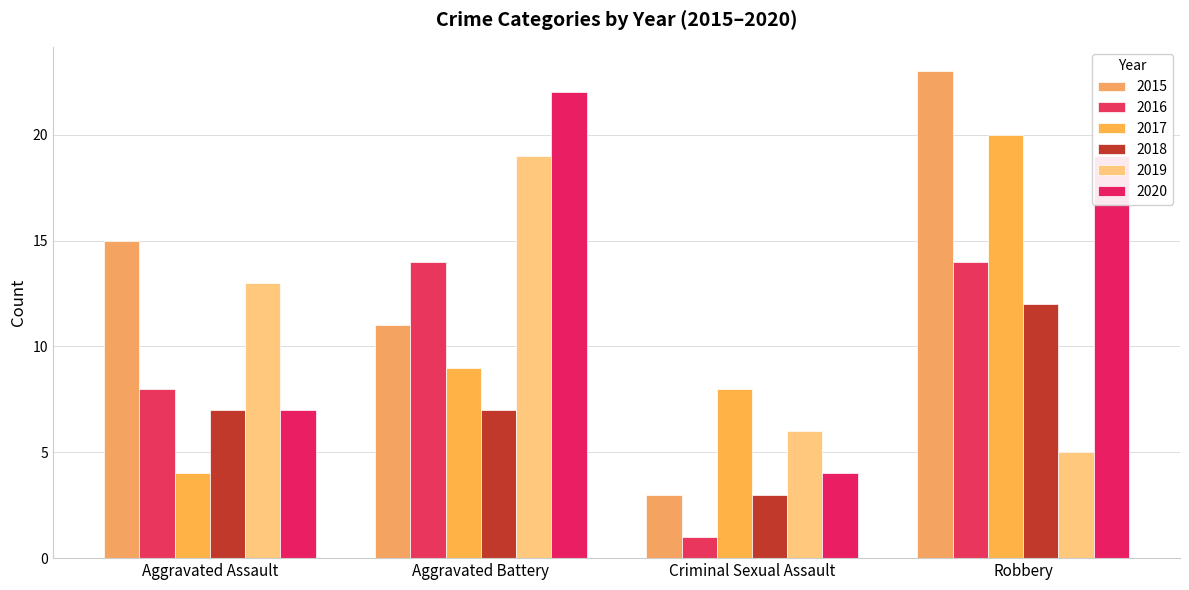

What value does the 2018 series have at Criminal Sexual Assault?

3